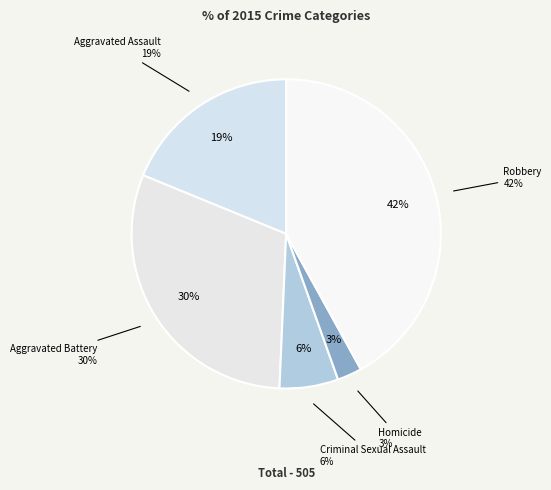

Is the sum of Aggravated Assault and Homicide greater than half?

No